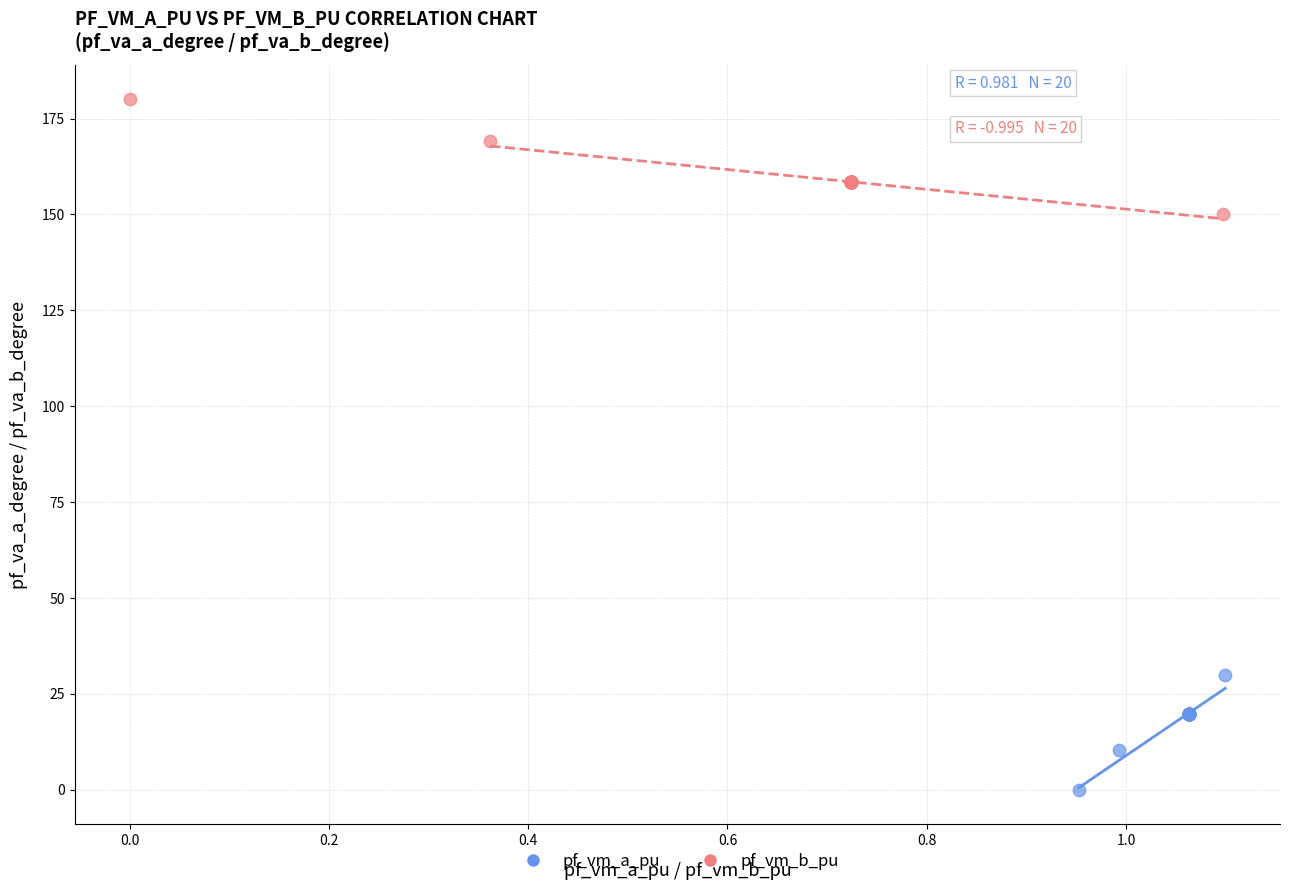

Which series contains the highest Y value?

pf_vm_b_pu